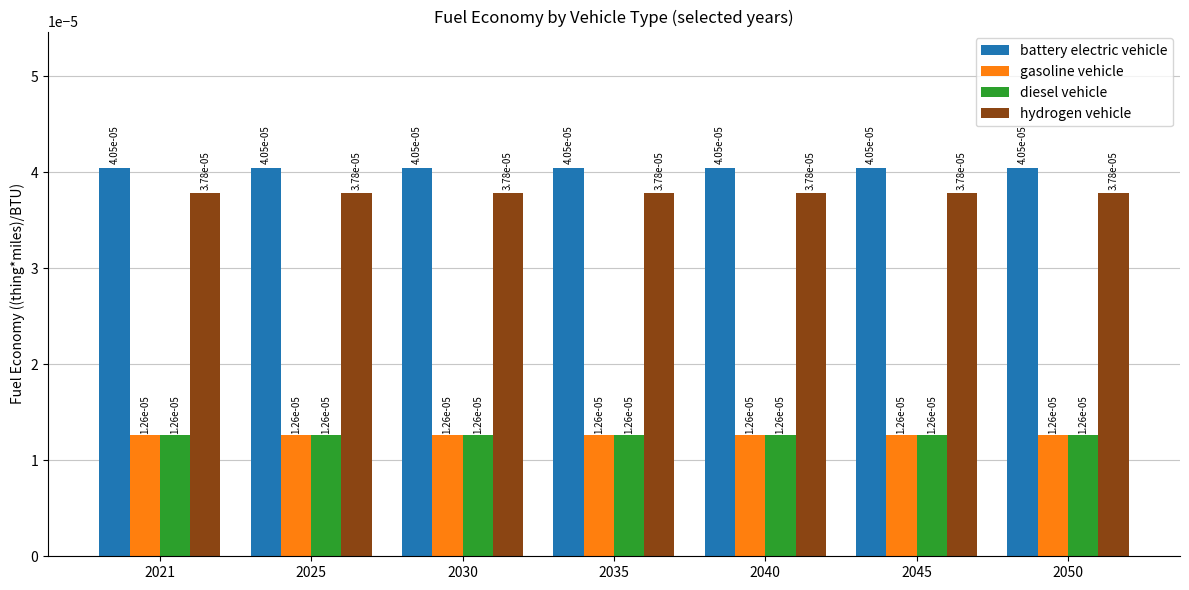

Does the chart contain any negative values?

No